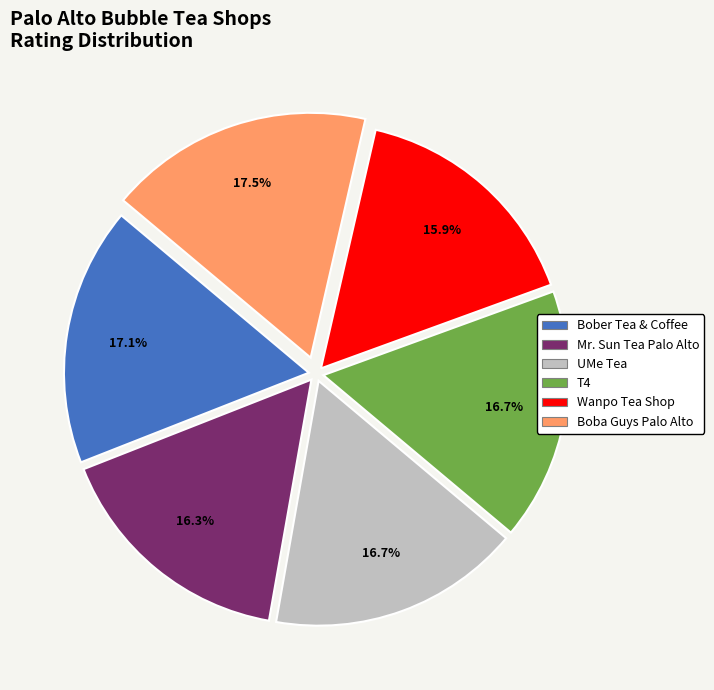

To the nearest percent, what is the combined percentage of Boba Guys Palo Alto and Mr. Sun Tea Palo Alto?

34%